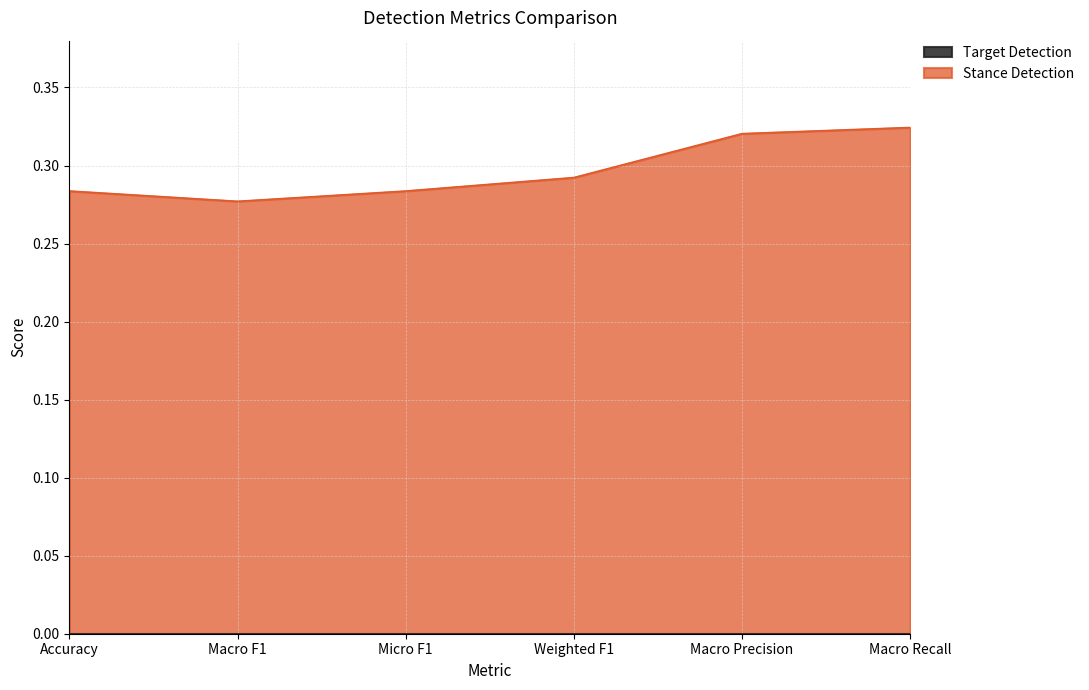

What is the smallest value displayed?

0.0